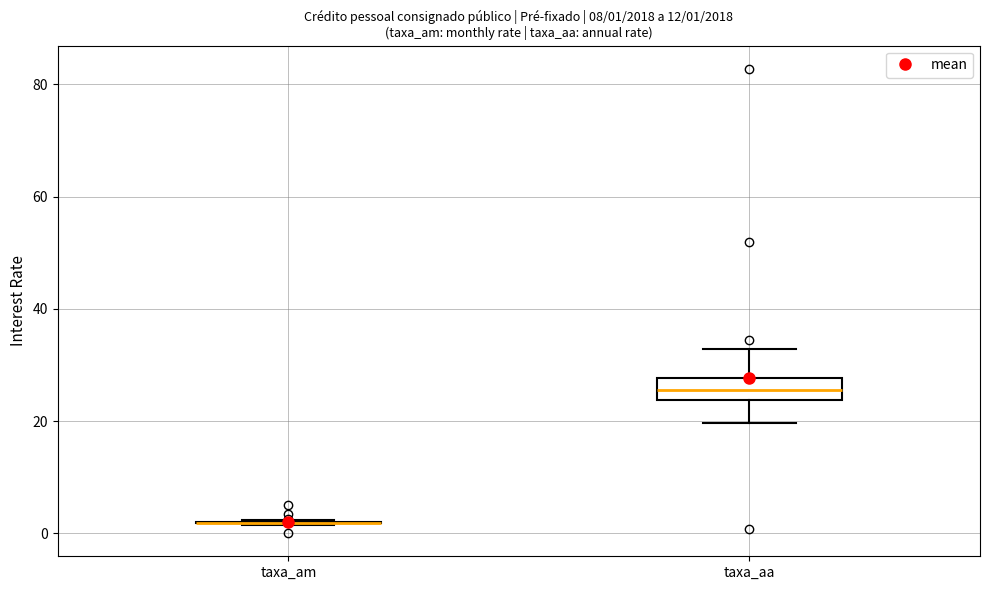

Which box is the tallest, from its lower edge to its upper edge?

taxa_aa